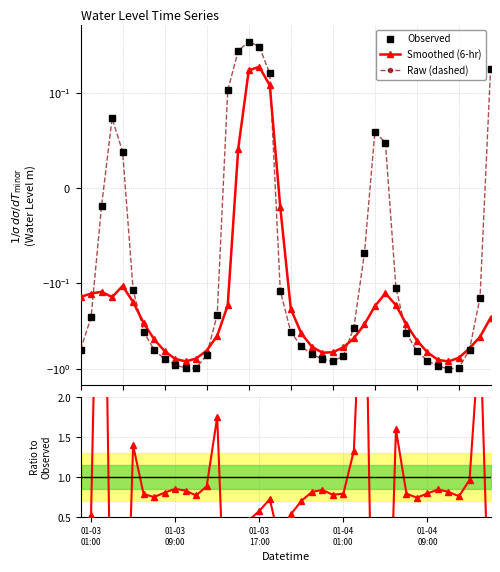

What is the maximum value for Raw (dashed)?

0.4